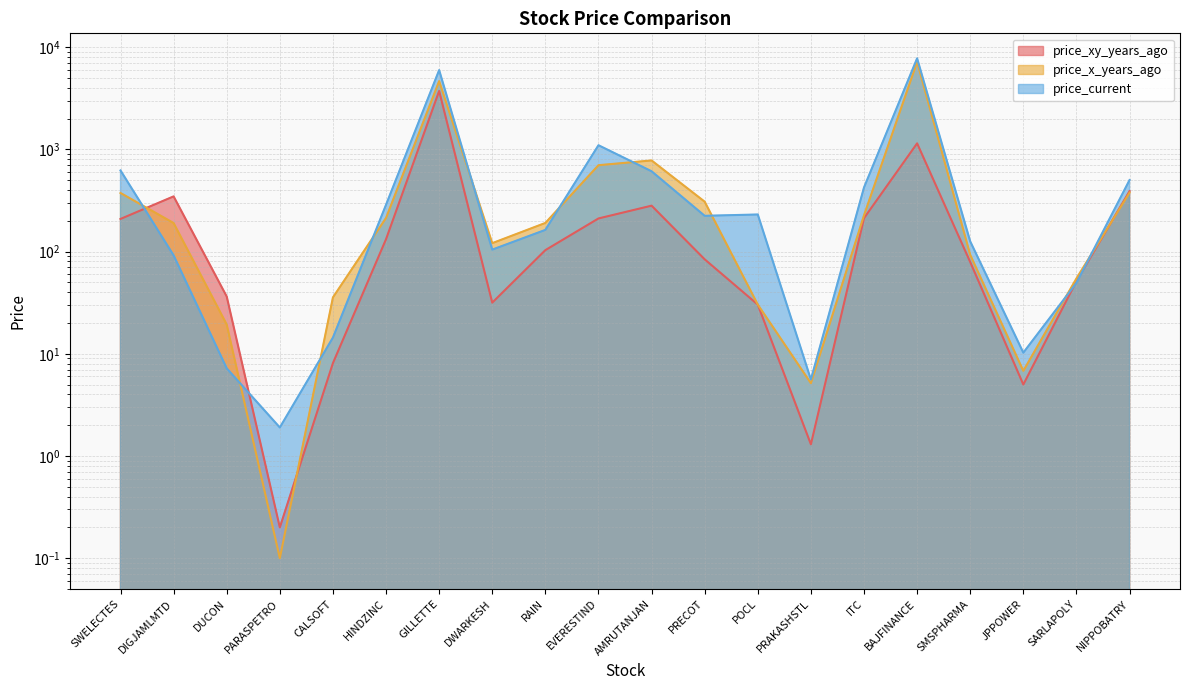

List the labels in order of price_xy_years_ago value, smallest first.

PARASPETRO, PRAKASHSTL, JPPOWER, CALSOFT, POCL, DWARKESH, DUCON, SARLAPOLY, SMSPHARMA, PRECOT, RAIN, HINDZINC, SWELECTES, EVERESTIND, ITC, AMRUTANJAN, DIGJAMLMTD, NIPPOBATRY, BAJFINANCE, GILLETTE